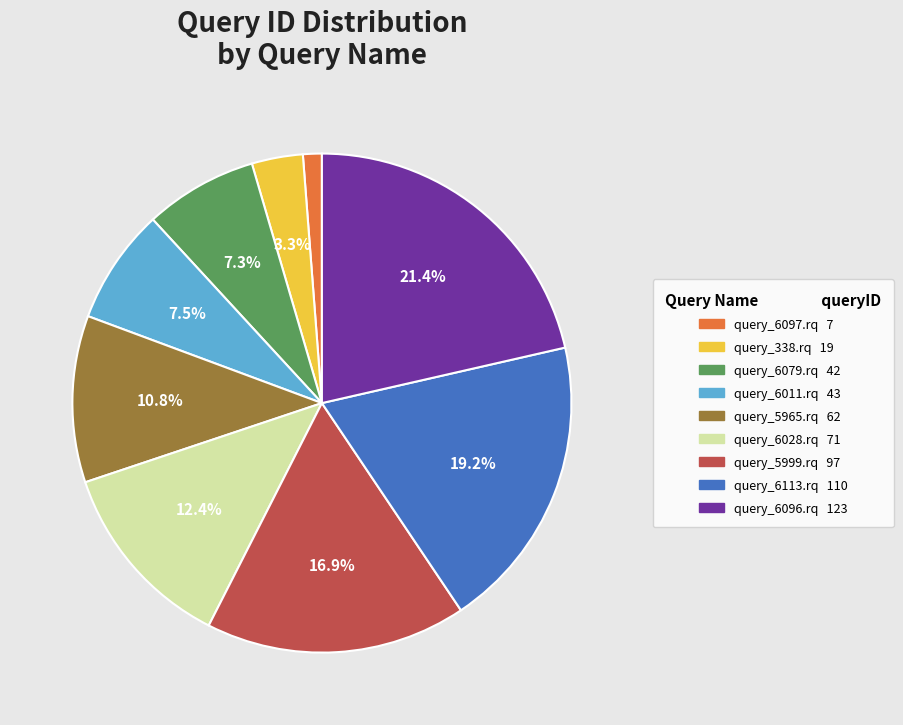

How many segments does this pie chart have?

9